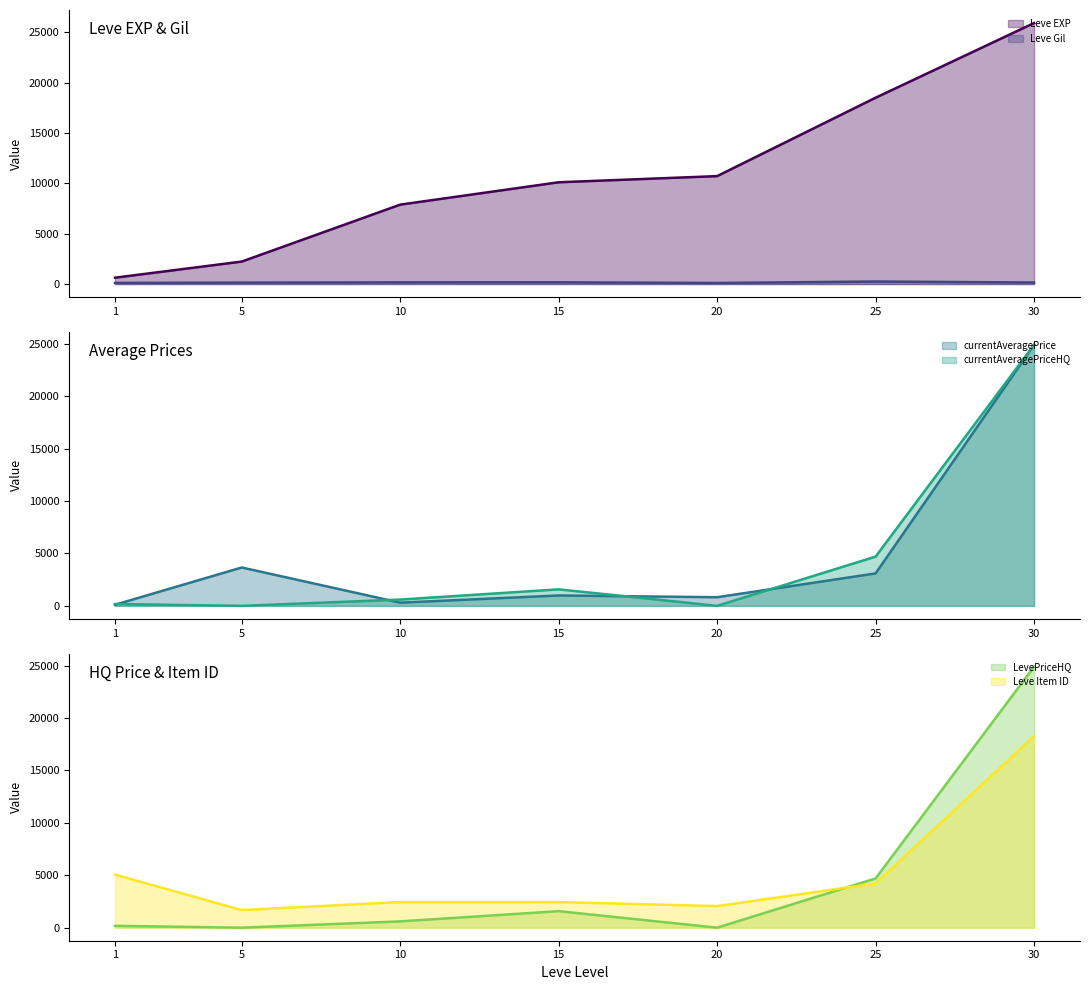

Which has a higher value, 30 or 15?

30